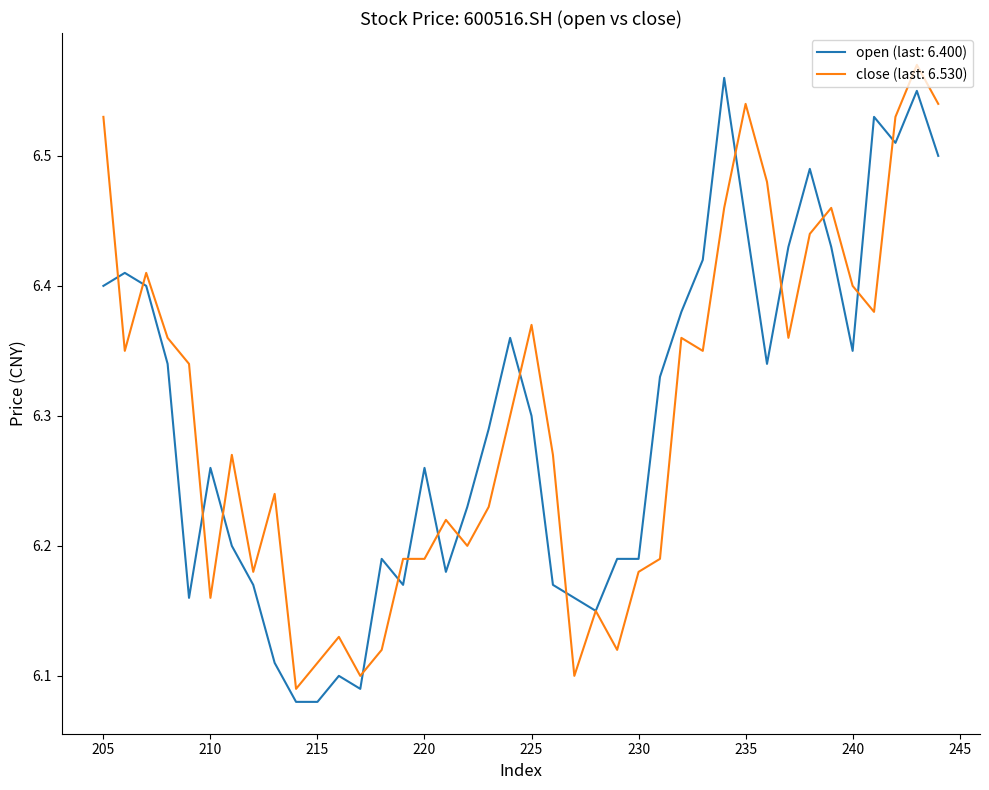

At how many categories does at least one series exceed 6?

40